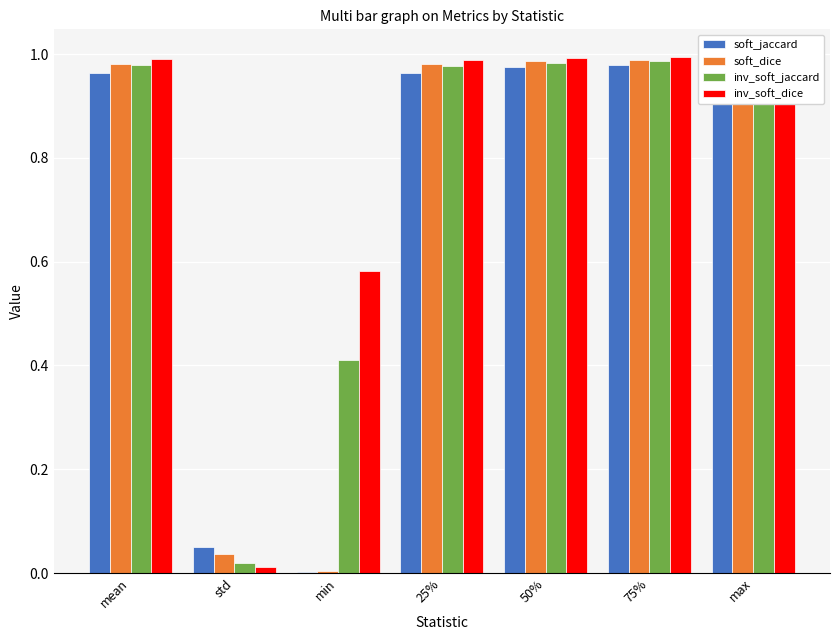

What is the label of the 3rd bar from the right?

50%